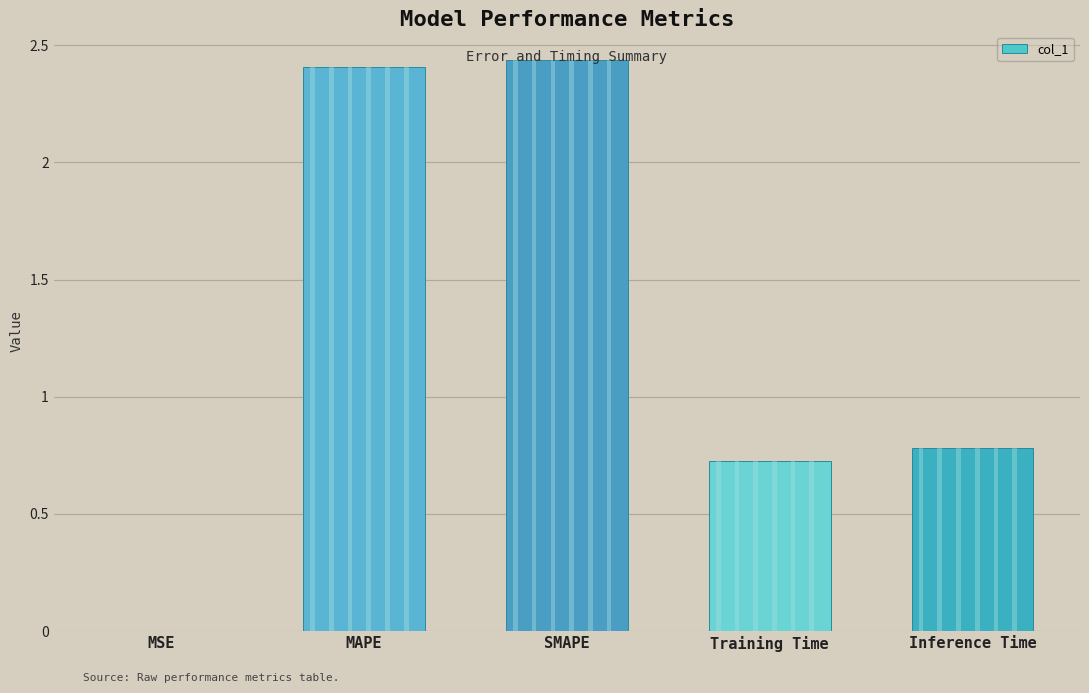

Count the number of categories in the chart.

5